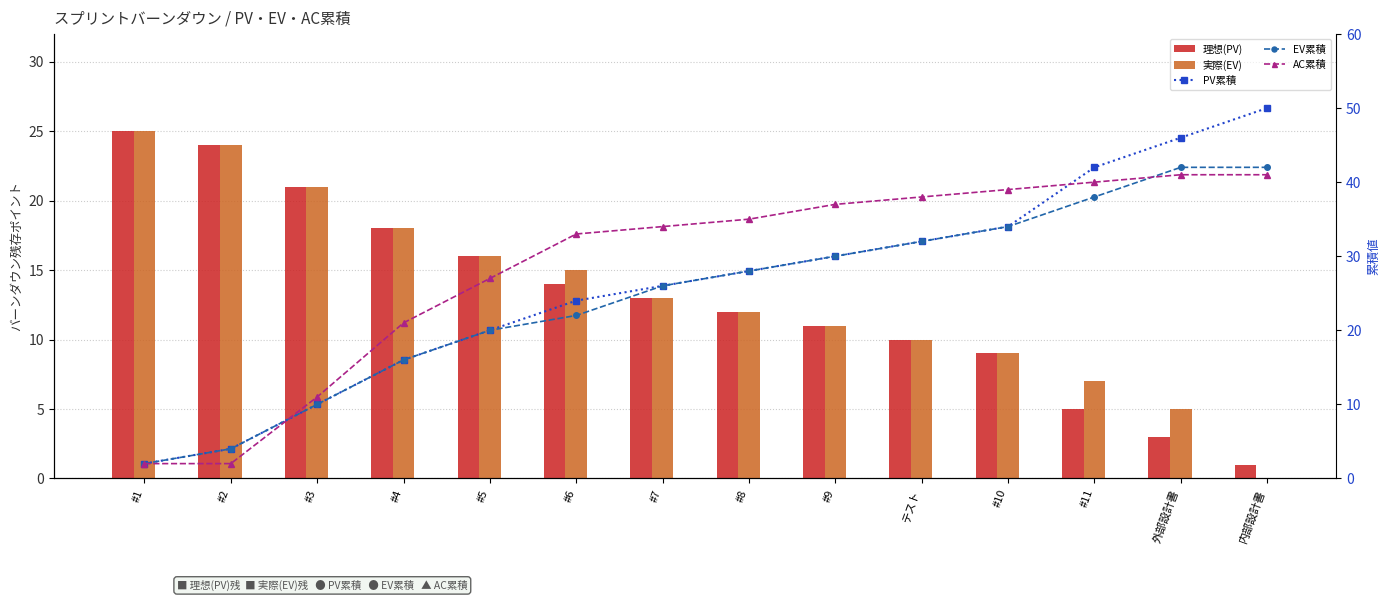

How many values in the PV累積 series are below 28?

7